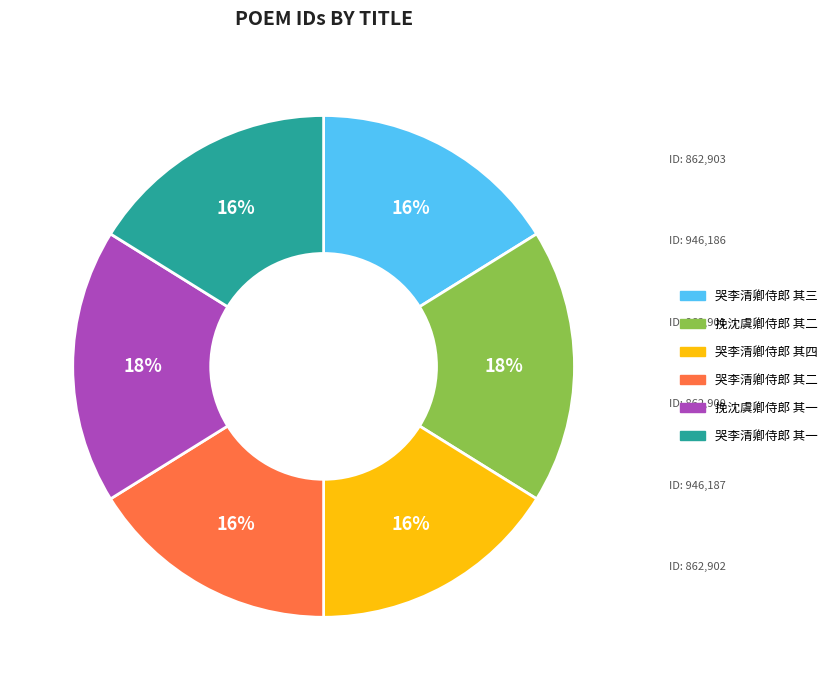

To the nearest percent, what is the combined percentage of 哭李清卿侍郎 其三 and 挽沈虞卿侍郎 其一?

34%